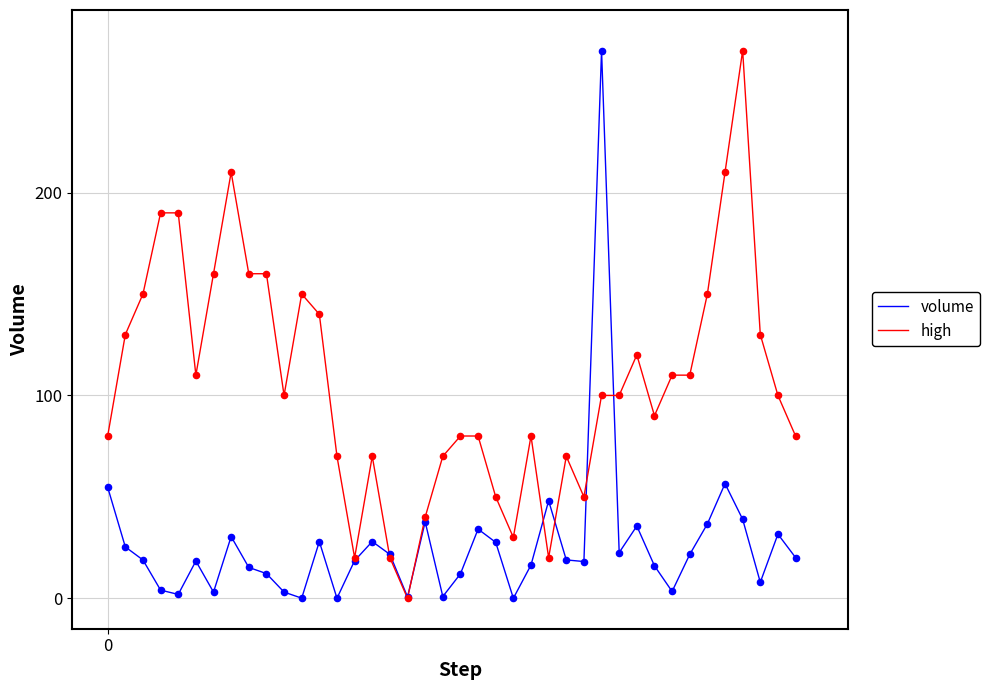

What are all the series names shown in the legend?

volume, high